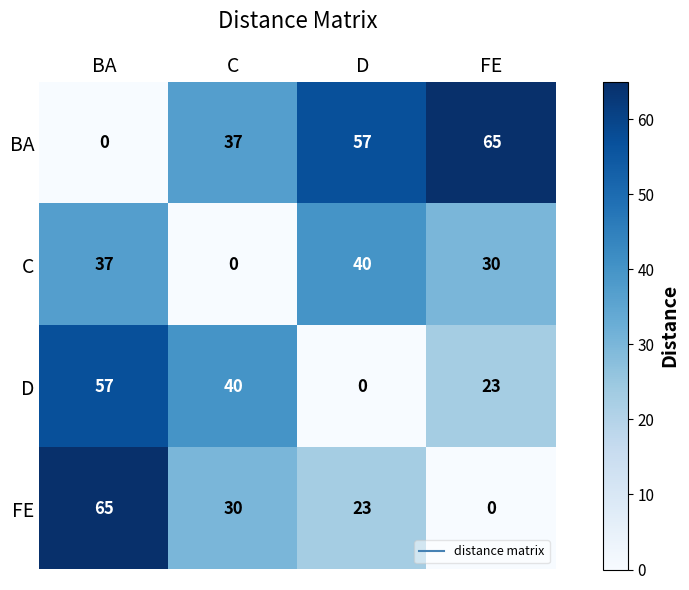

What is the sum of all C values?

107